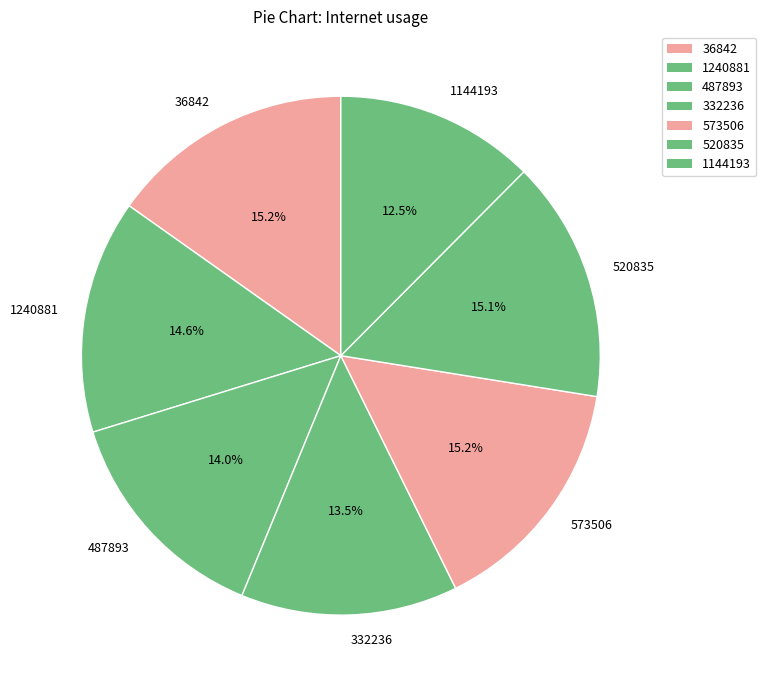

To the nearest percent, what is the difference between the largest and smallest slice percentages?

3%